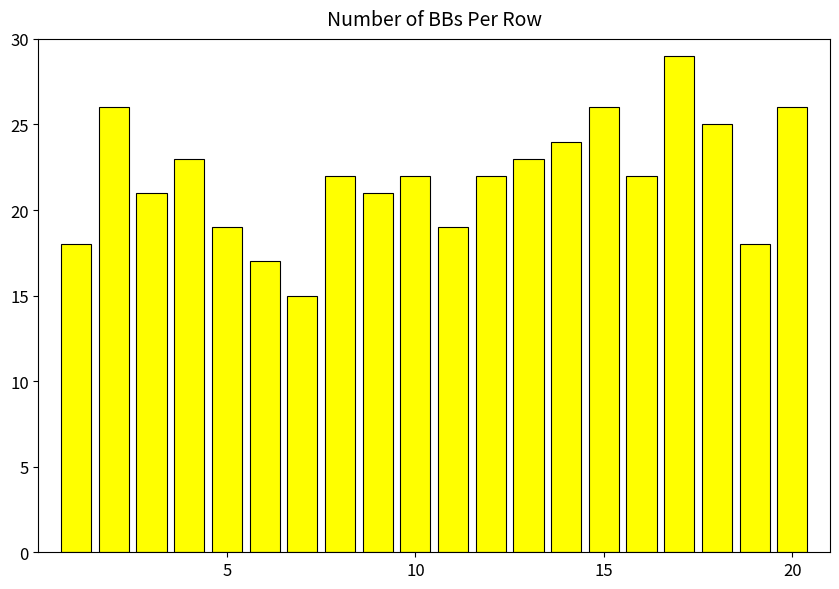

What is the difference between the maximum and minimum values?

14